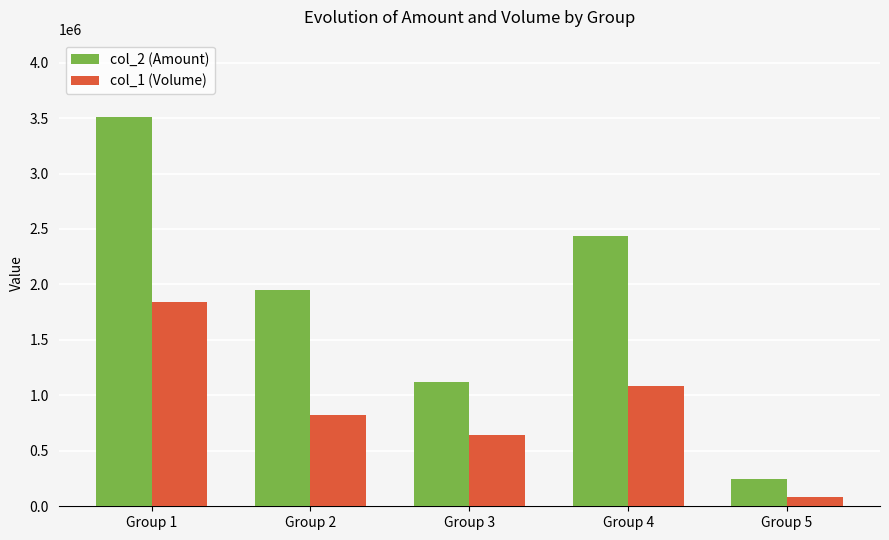

Rank the series by their maximum value, from lowest to highest.

col_1 (Volume), col_2 (Amount)